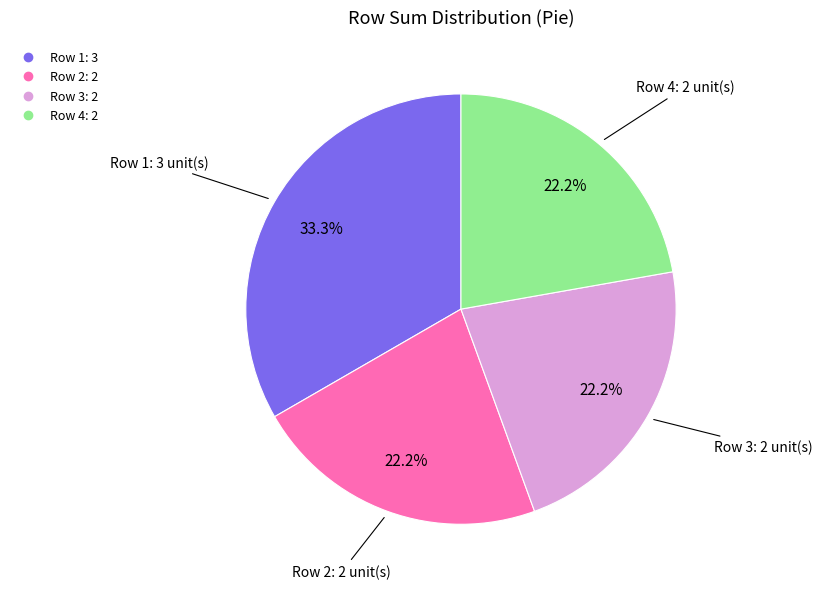

Is there a majority slice in this chart?

No